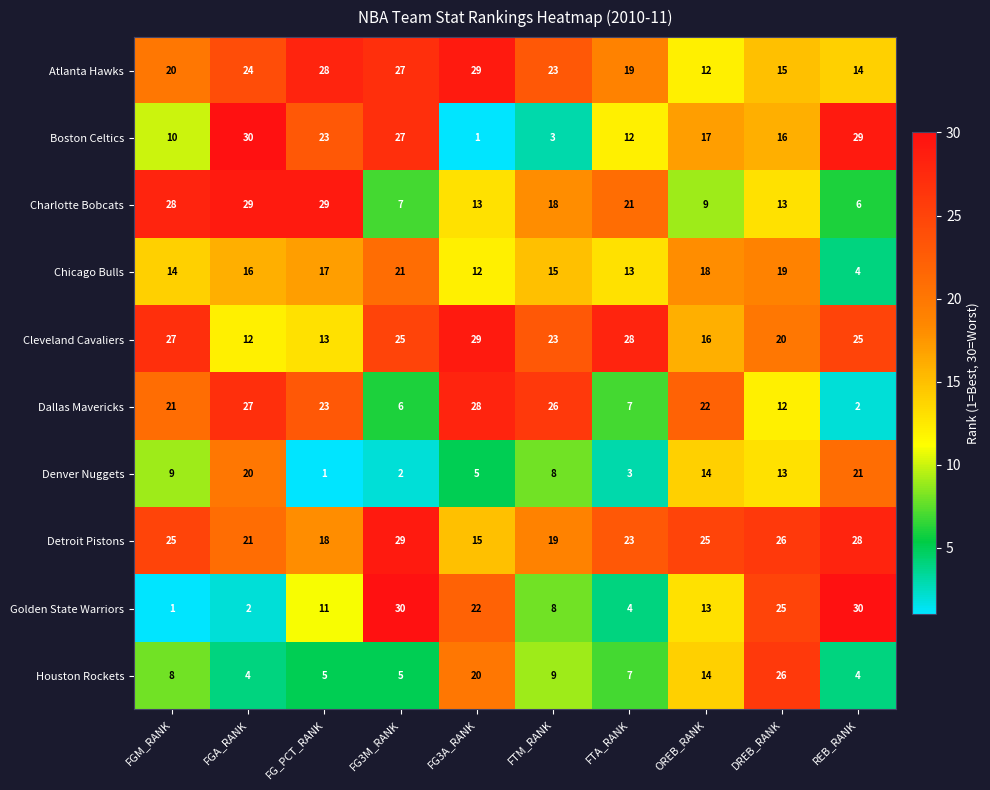

What is the average value of the Charlotte Bobcats series?

17